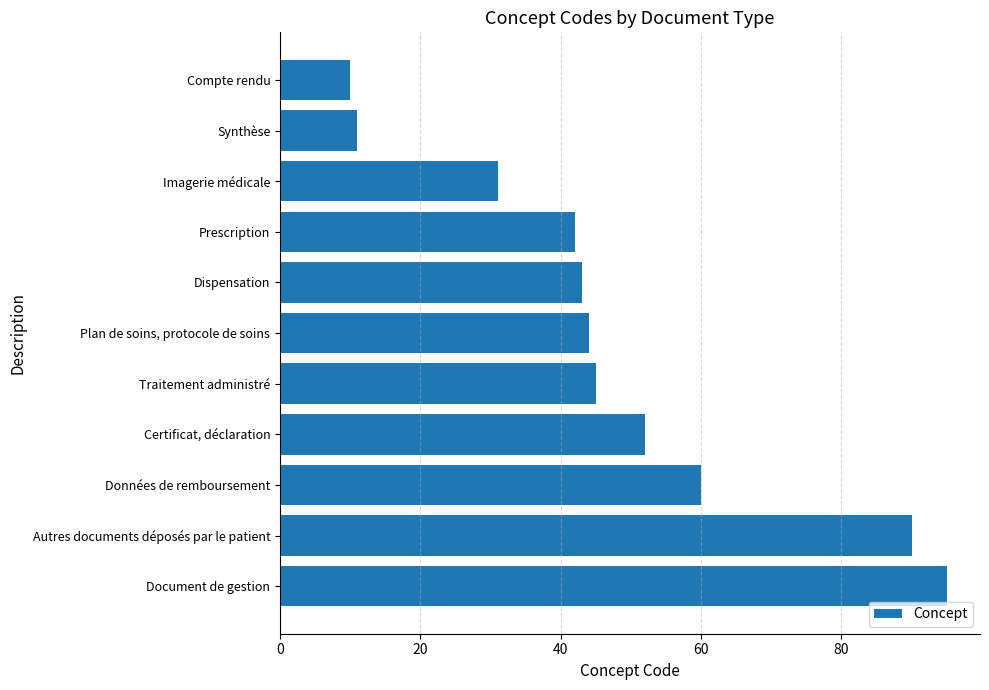

What is the sum of all values?

523